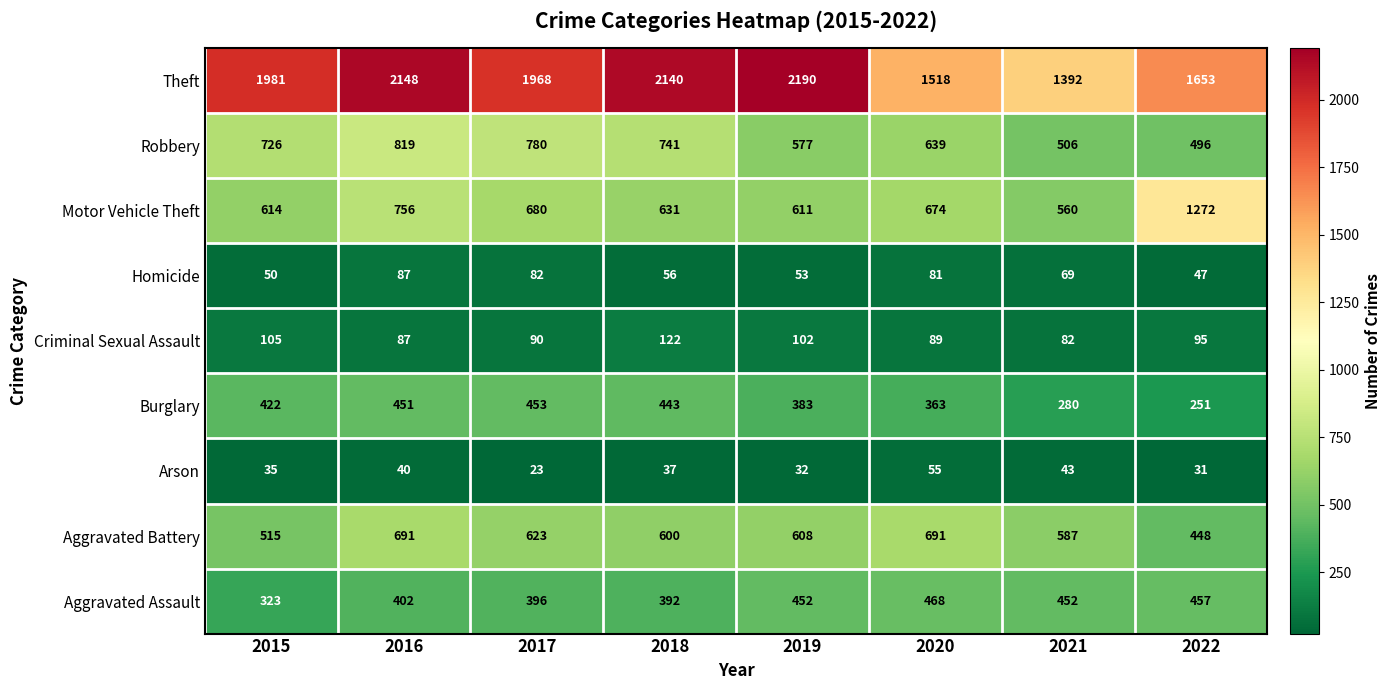

Which series has the widest spread of values?

Theft